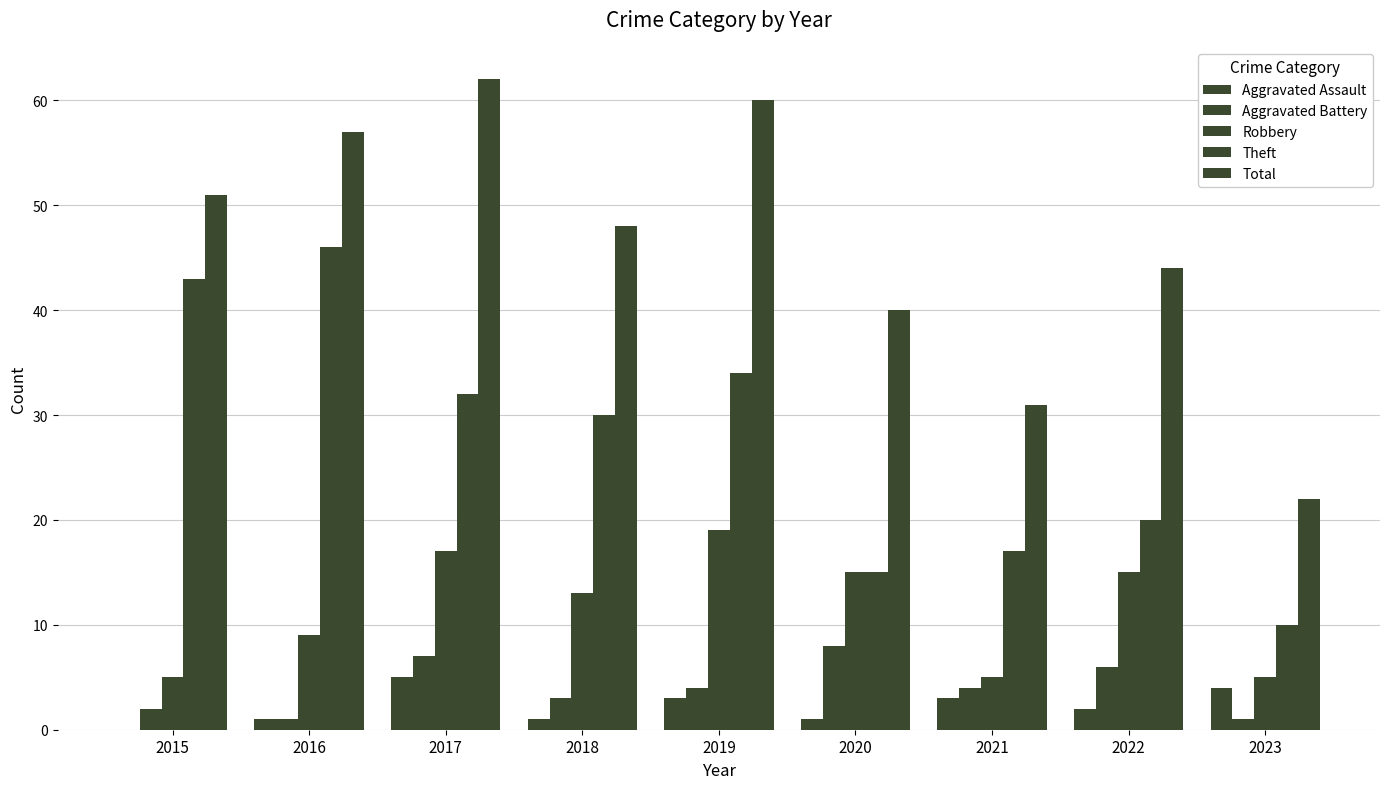

What is the average value of the Aggravated Battery series?

4